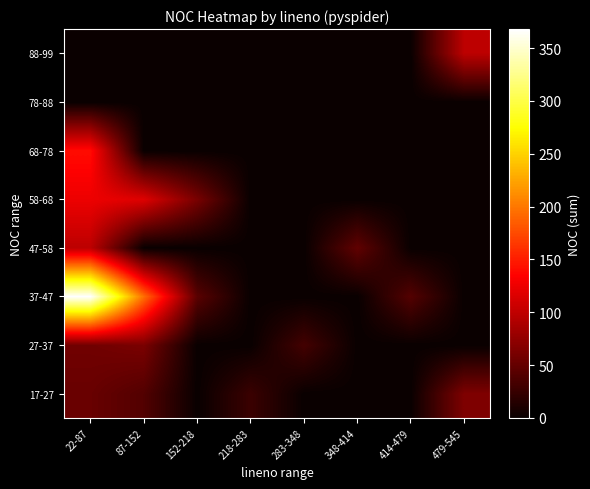

At 479-545, list the series in order from largest to smallest.

88-99, 17-27, 27-37, 37-47, 47-58, 58-68, 68-78, 78-88